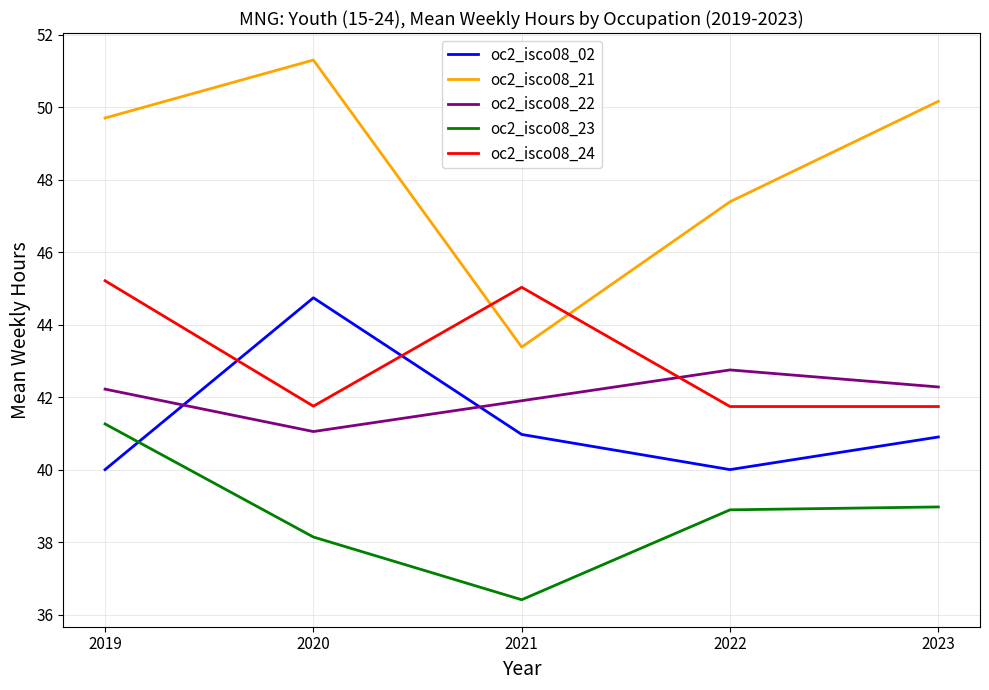

What is the greatest value displayed?

51.3